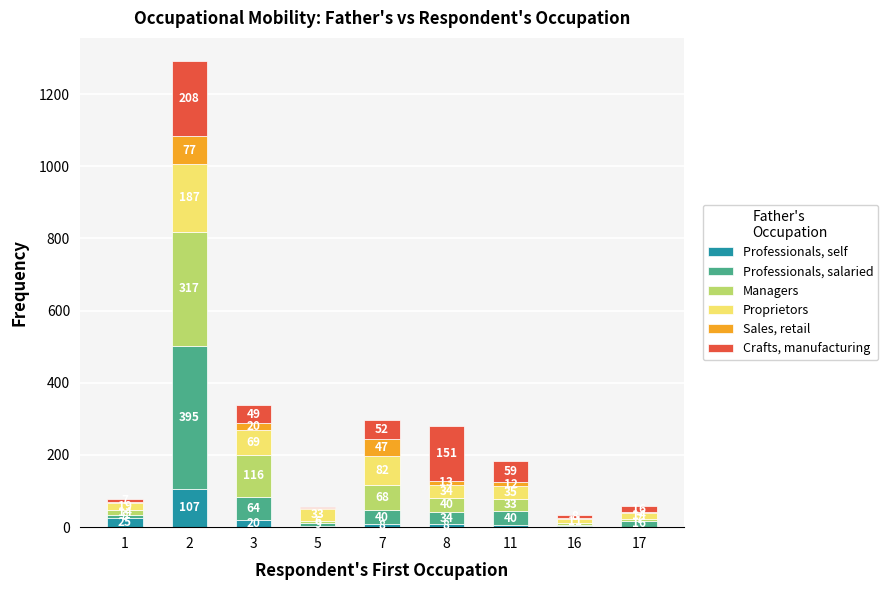

Are the bars grouped side by side (vs. stacked)?

No